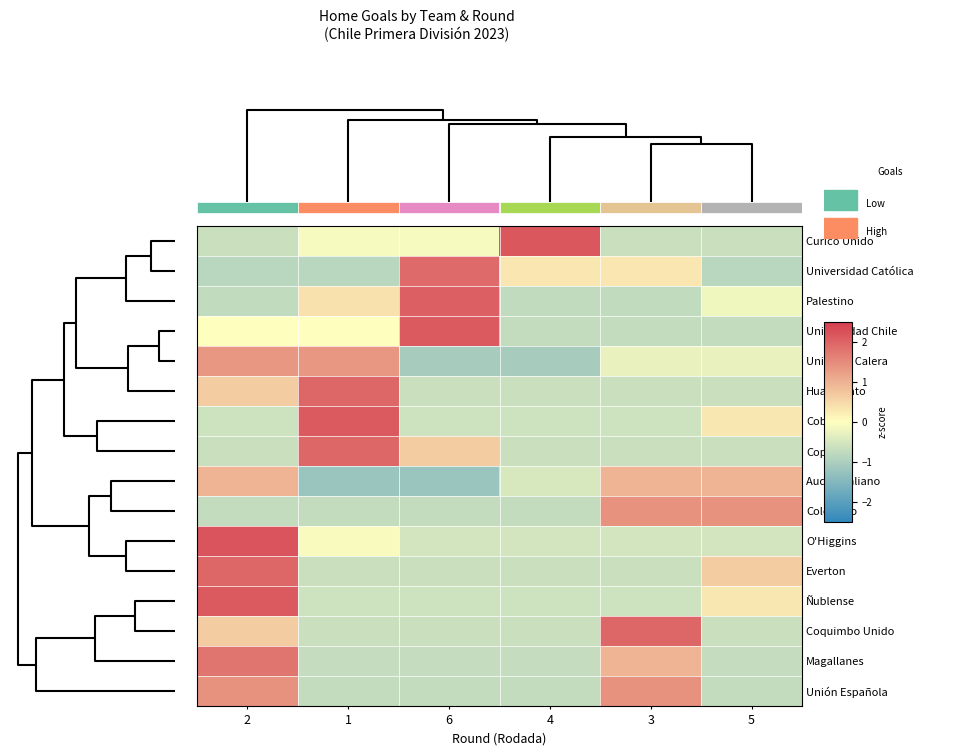

The value of Audax Italiano at 5 is 1.5. True or false?

False